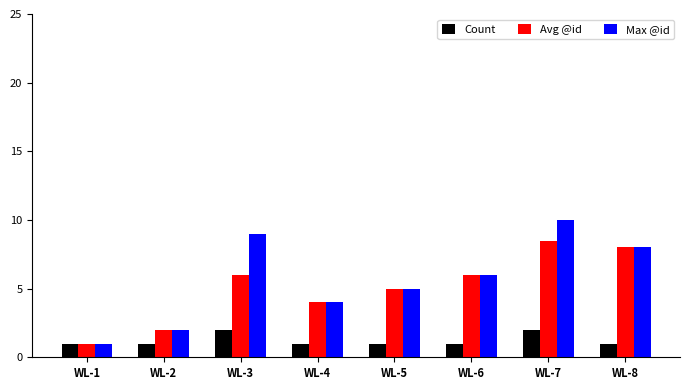

What are all the series names shown in the legend?

Count, Avg @id, Max @id